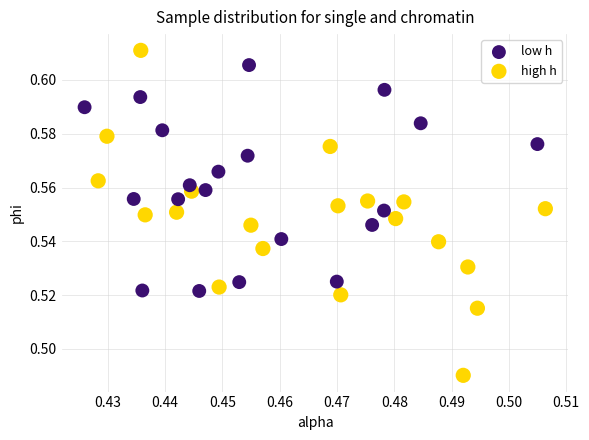

Which series reaches the minimum Y coordinate?

high h